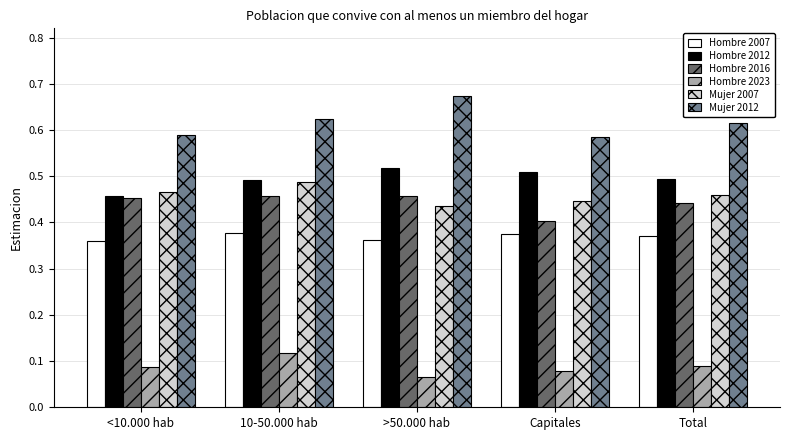

What is the total value across all series at <10.000 hab?

2.4